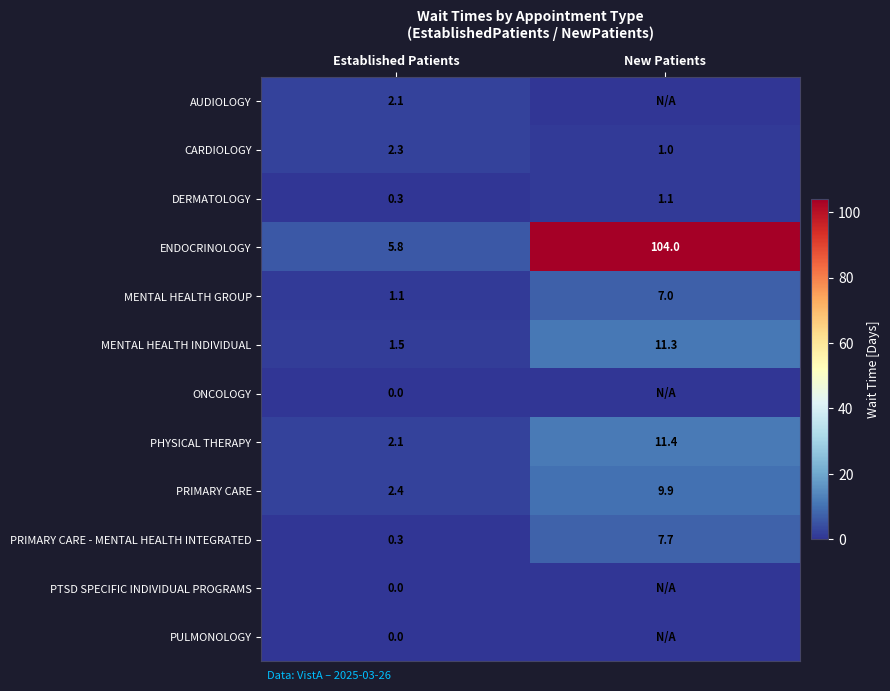

Is the value of AUDIOLOGY at Established Patients greater than the value of PRIMARY CARE - MENTAL HEALTH INTEGRATED at Established Patients?

Yes